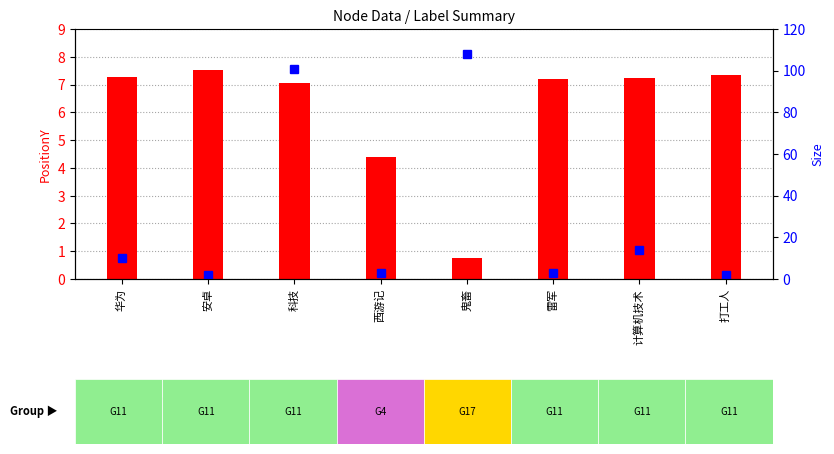

At which category is the sum across all series the highest?

鬼畜